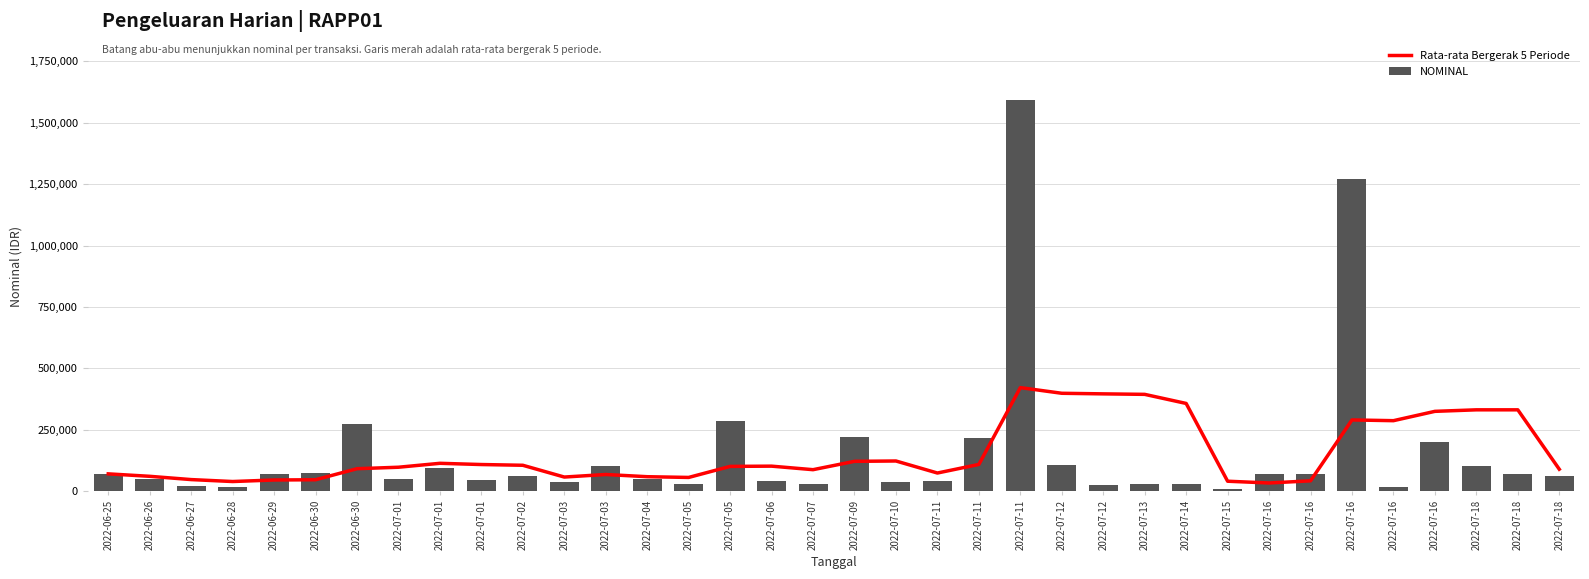

List the series in order of their overall mean, lowest first.

Rata-rata Bergerak 5 Periode, NOMINAL